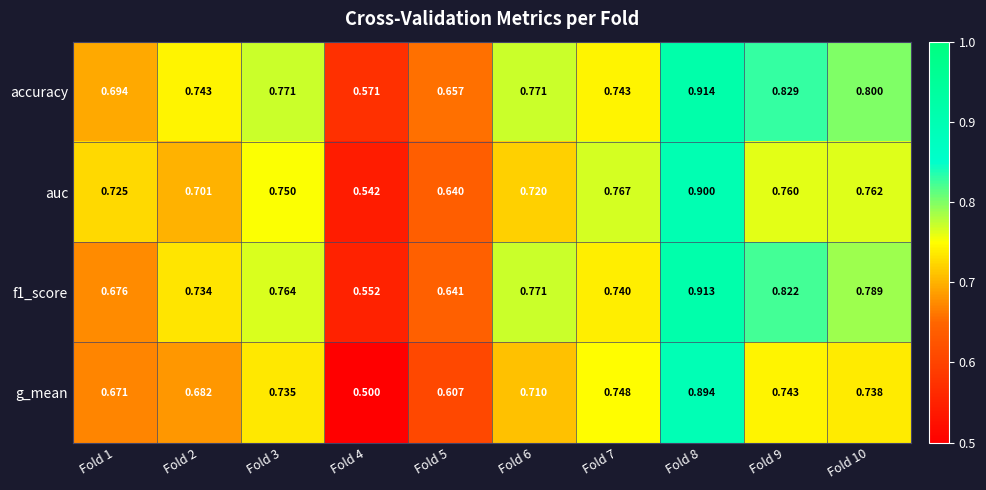

Is the value of auc at Fold 3 greater than the value of accuracy at Fold 5?

Yes